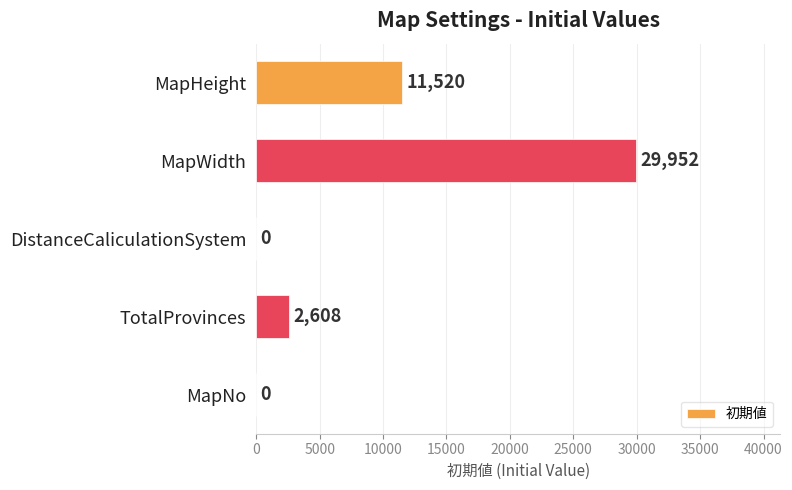

What value does the data have at MapWidth, to the nearest 100?

30000